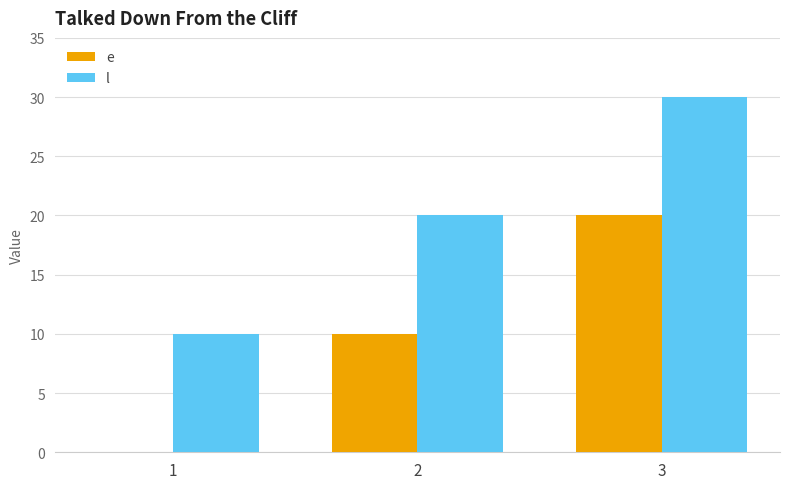

What is the highest value of the l series?

30